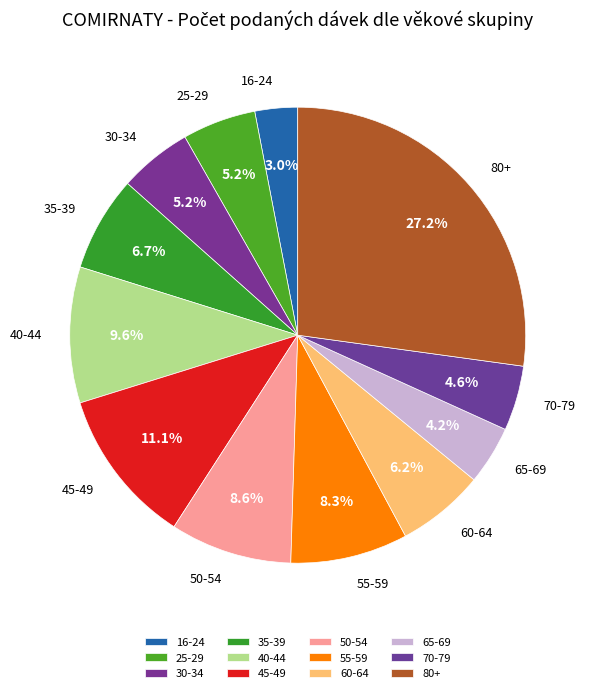

What is the smallest slice in the pie chart?

16-24